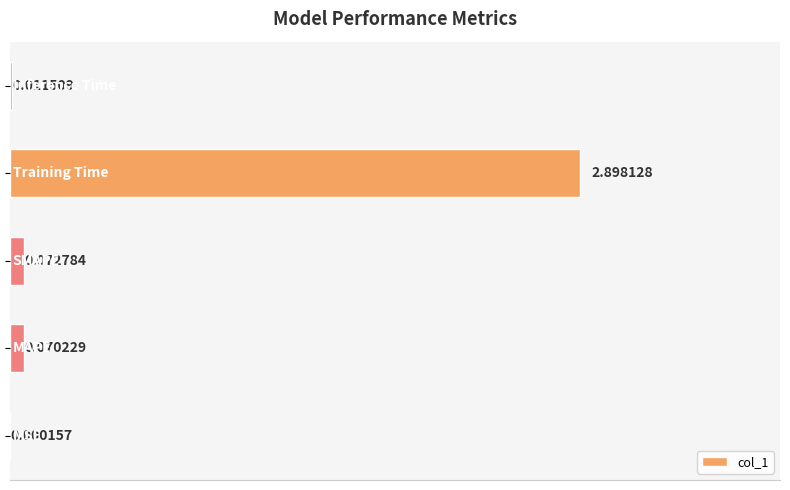

What is the sum of all values?

3.1